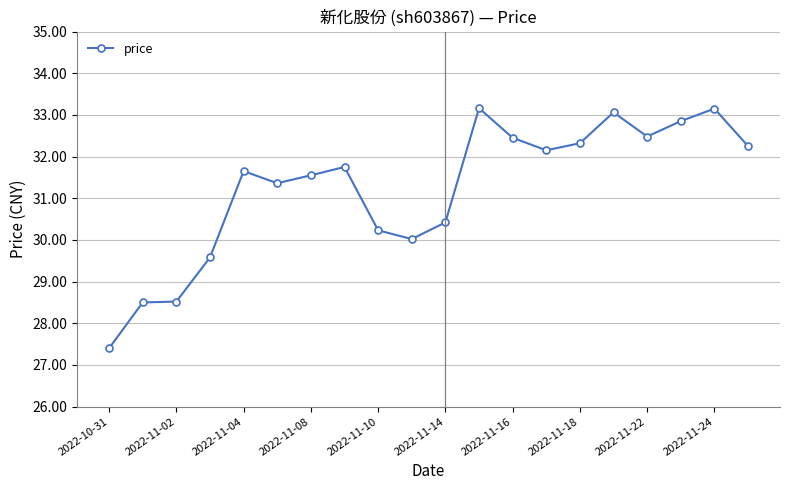

What is the difference between the maximum and minimum values?

5.8